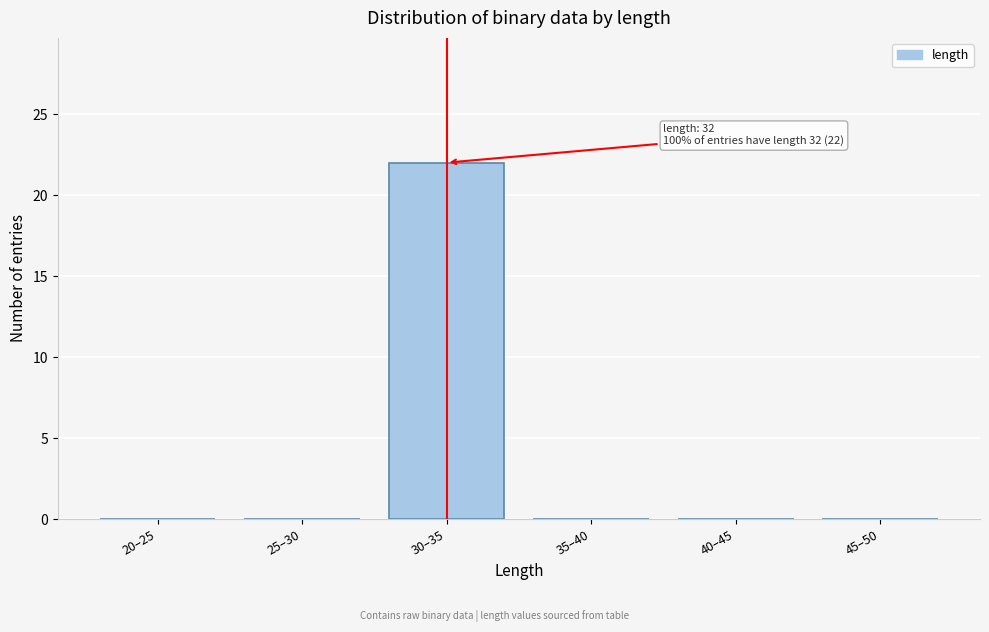

Reading left to right, list all the values displayed in this chart.

20–25=0	25–30=0	30–35=22	35–40=0	40–45=0	45–50=0